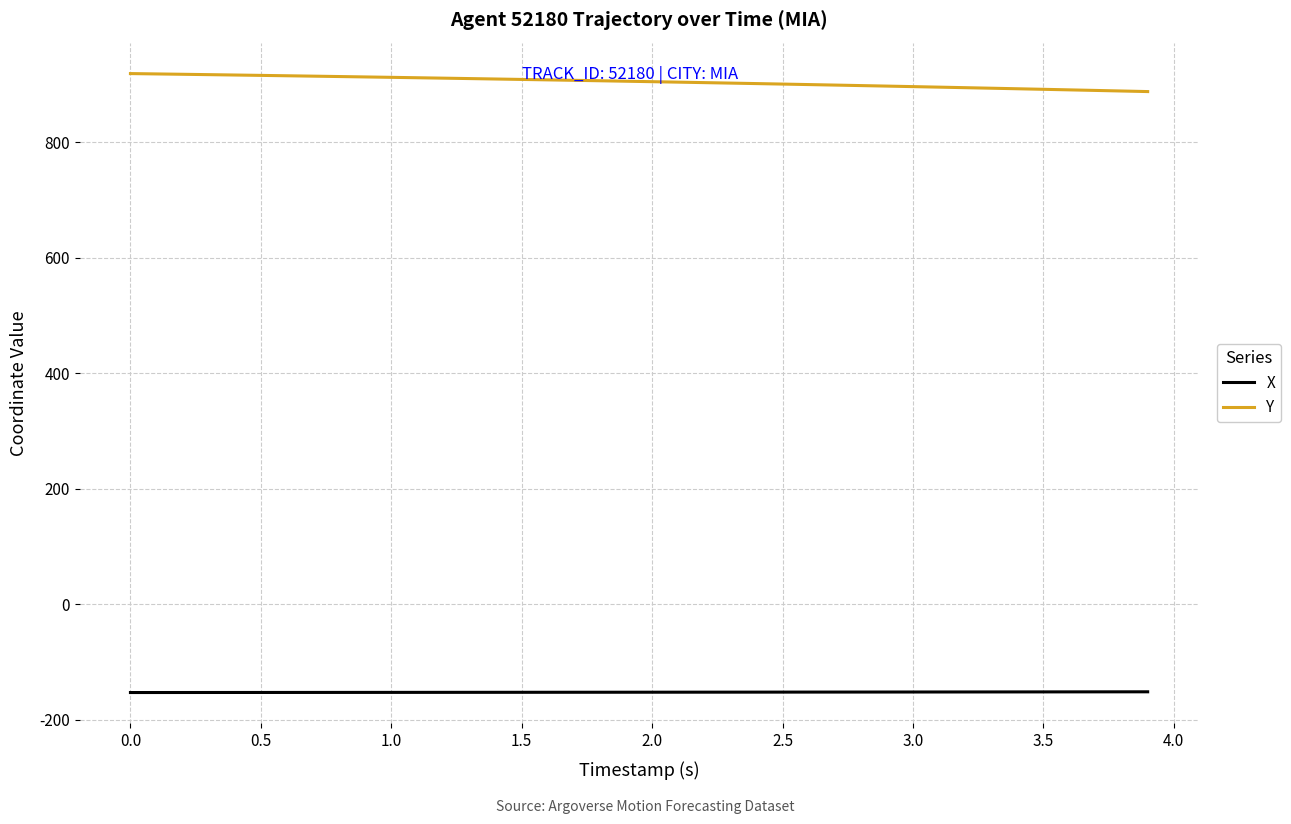

What is the difference between the maximum and minimum values in the Y series?

31.2